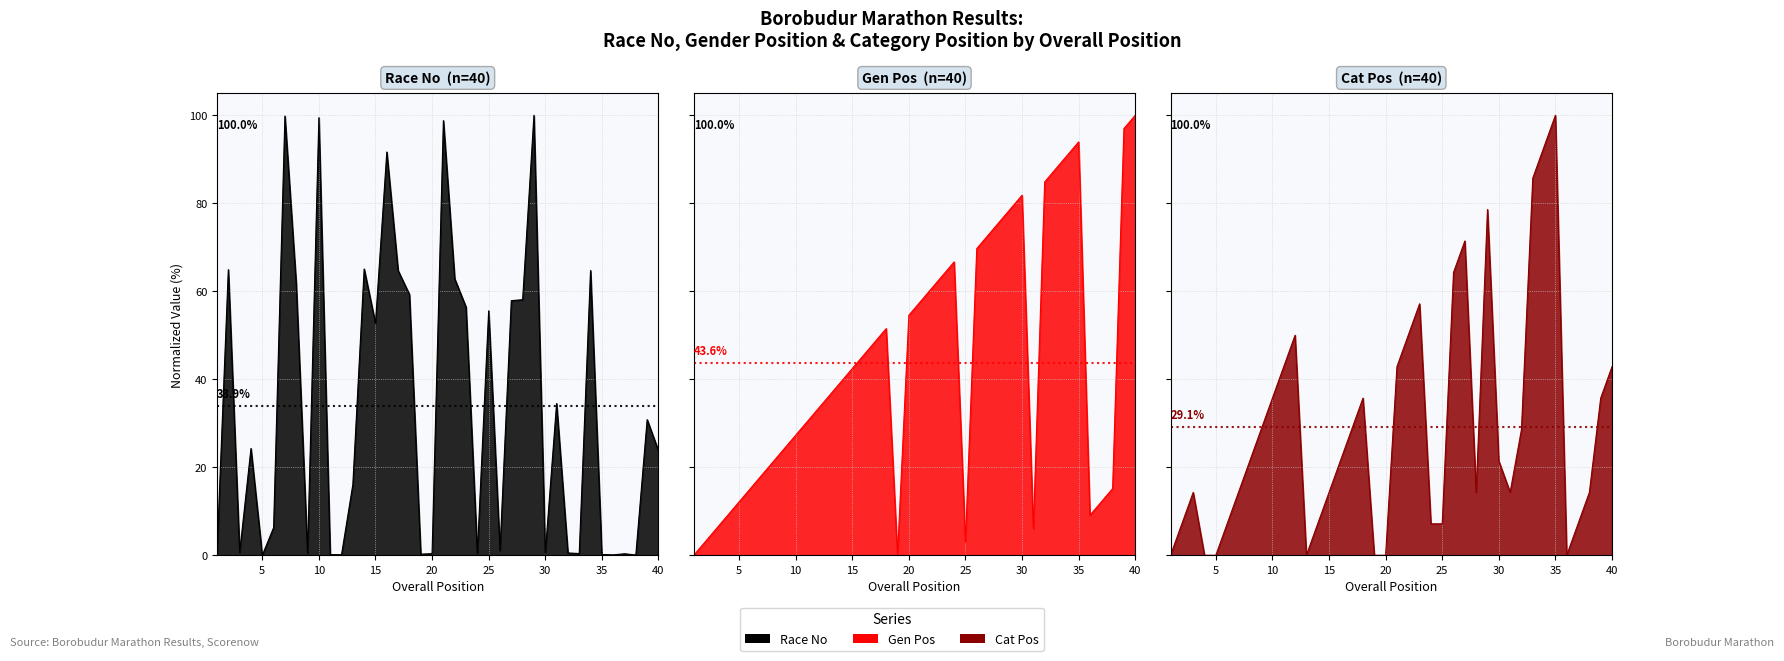

Which category has the lowest value in the Cat Pos series?

1